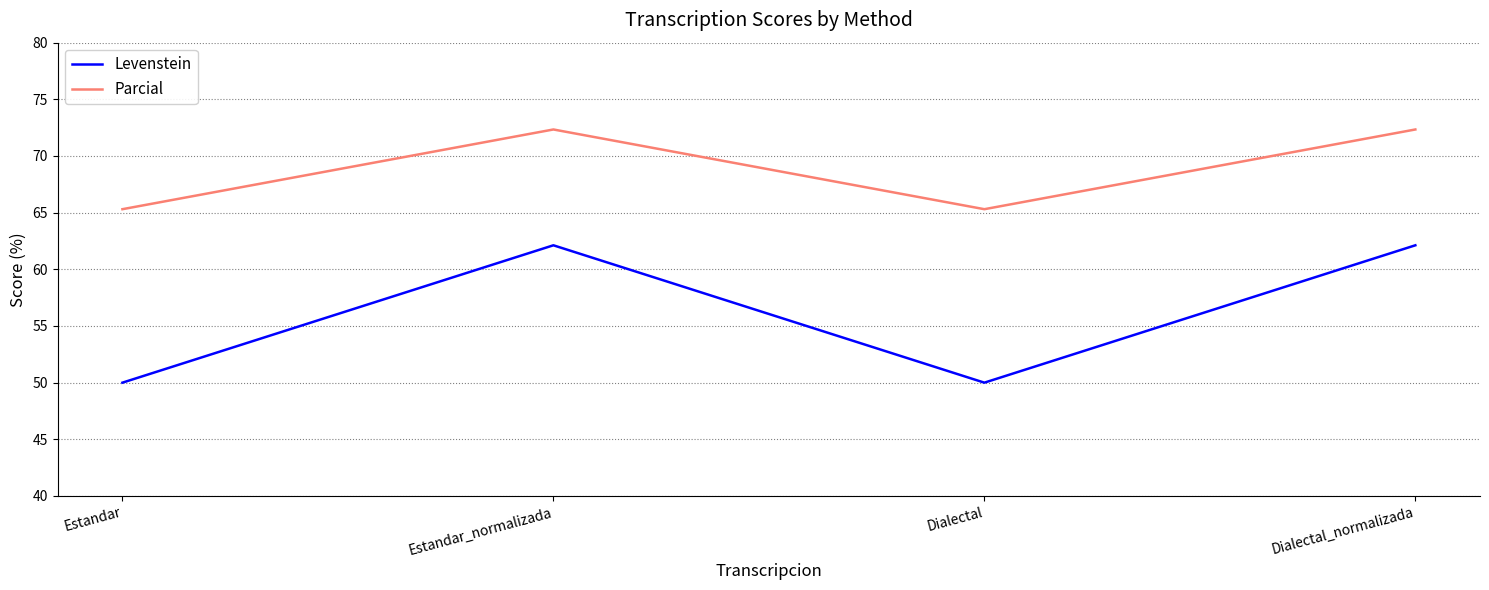

What position from the left is Estandar?

1